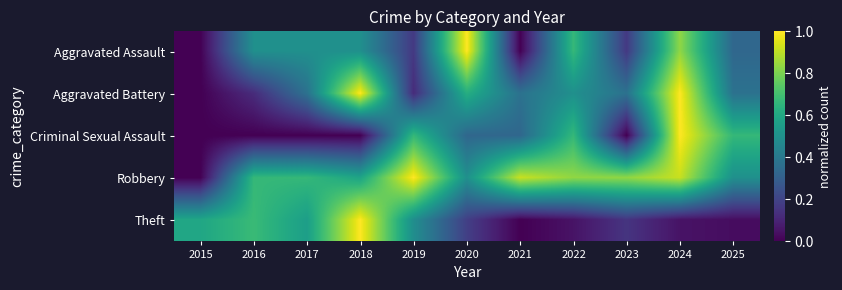

Rank the series by their maximum value, from lowest to highest.

Aggravated Assault, Aggravated Battery, Criminal Sexual Assault, Robbery, Theft